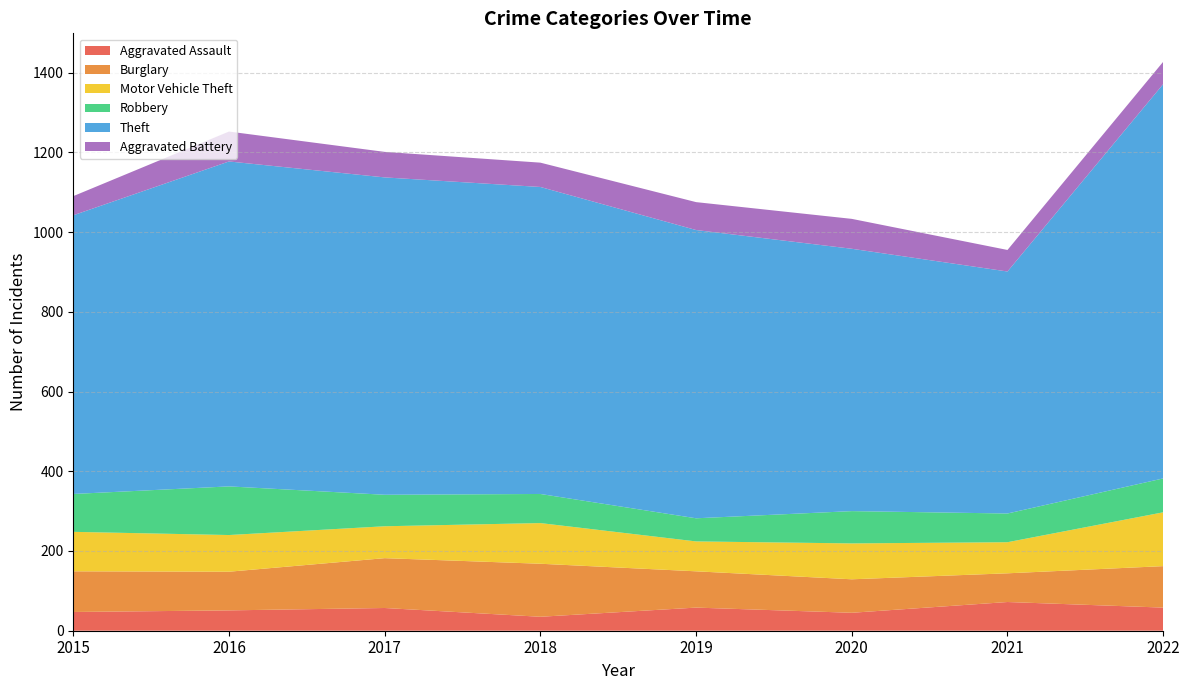

Reading left to right, list all the values displayed in this chart.

Aggravated Assault: 2015=47	2016=51	2017=57	2018=35	2019=58	2020=45	2021=72	2022=58
Burglary: 2015=102	2016=97	2017=125	2018=133	2019=91	2020=84	2021=72	2022=104
Motor Vehicle Theft: 2015=99	2016=92	2017=80	2018=102	2019=75	2020=90	2021=78	2022=135
Robbery: 2015=95	2016=122	2017=79	2018=73	2019=58	2020=81	2021=72	2022=85
Theft: 2015=699	2016=815	2017=796	2018=770	2019=723	2020=658	2021=607	2022=989
Aggravated Battery: 2015=48	2016=75	2017=64	2018=61	2019=70	2020=75	2021=54	2022=56